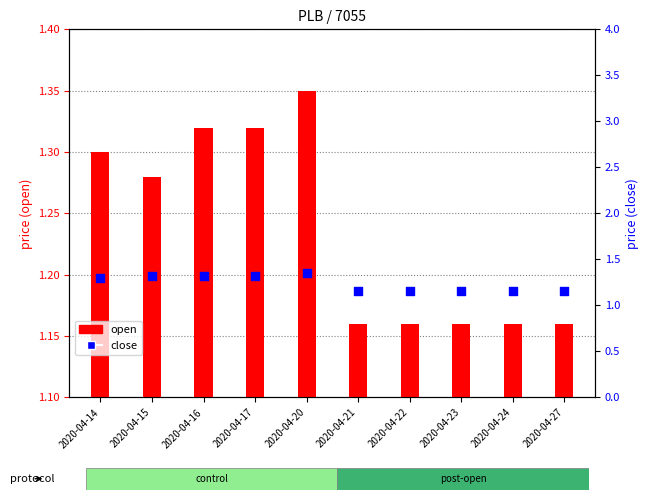

Which series has the largest total across all categories?

close